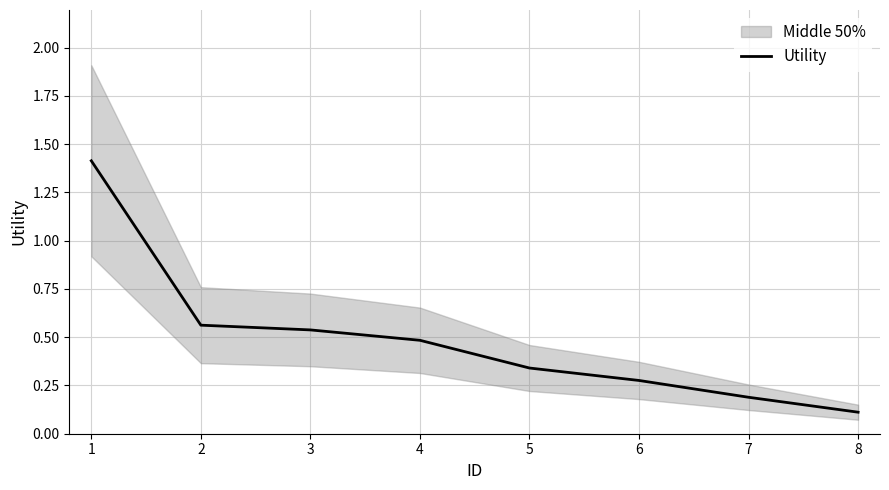

Is it true that Utility equals 1.4 at 1?

True